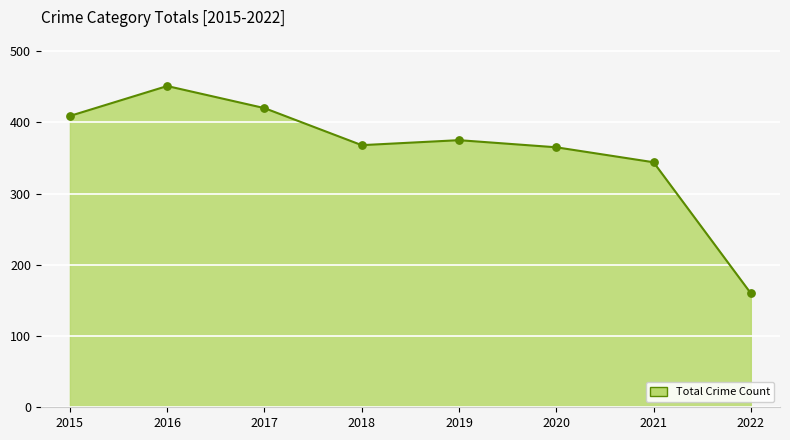

Approximately how many times larger is the value at 2015 compared to 2018?

1.1